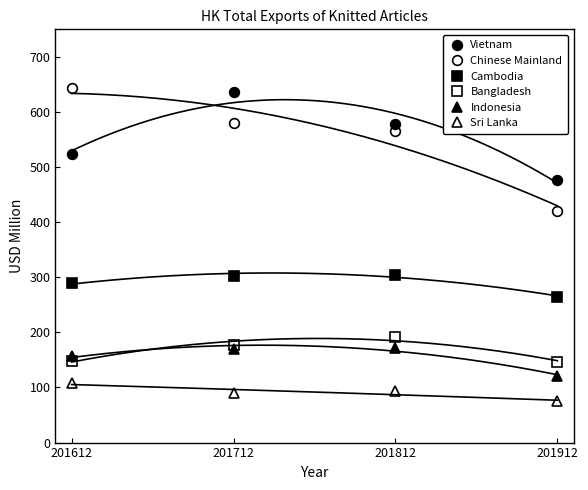

True or false: Cambodia has a value of 304.4 at 201812.

True